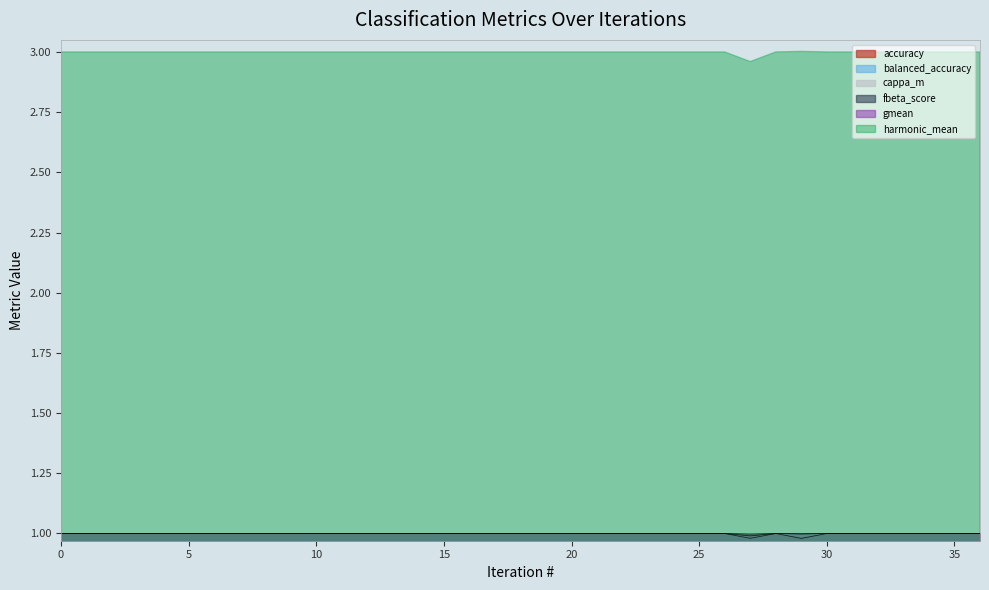

What are all the series names shown in the legend?

accuracy, balanced_accuracy, cappa_m, fbeta_score, gmean, harmonic_mean